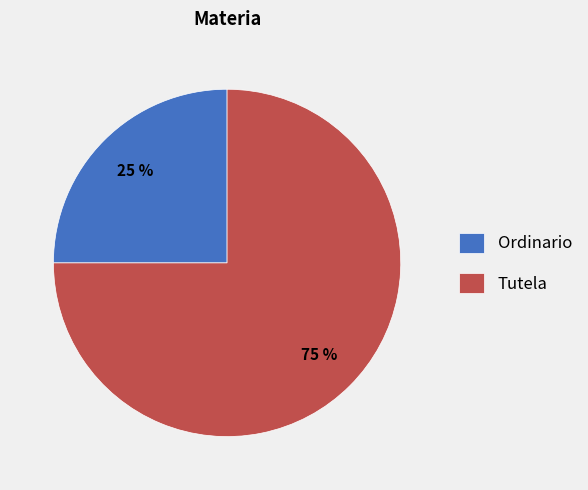

Is it true that Ordinario is 25% of the pie?

True